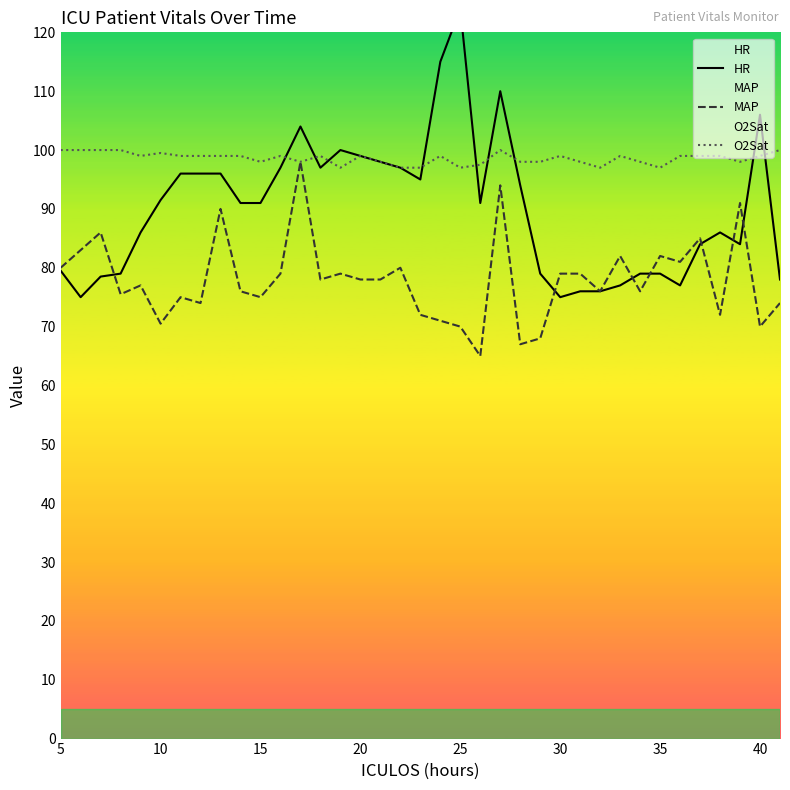

Is it true that O2Sat equals 98.0 at 15?

True